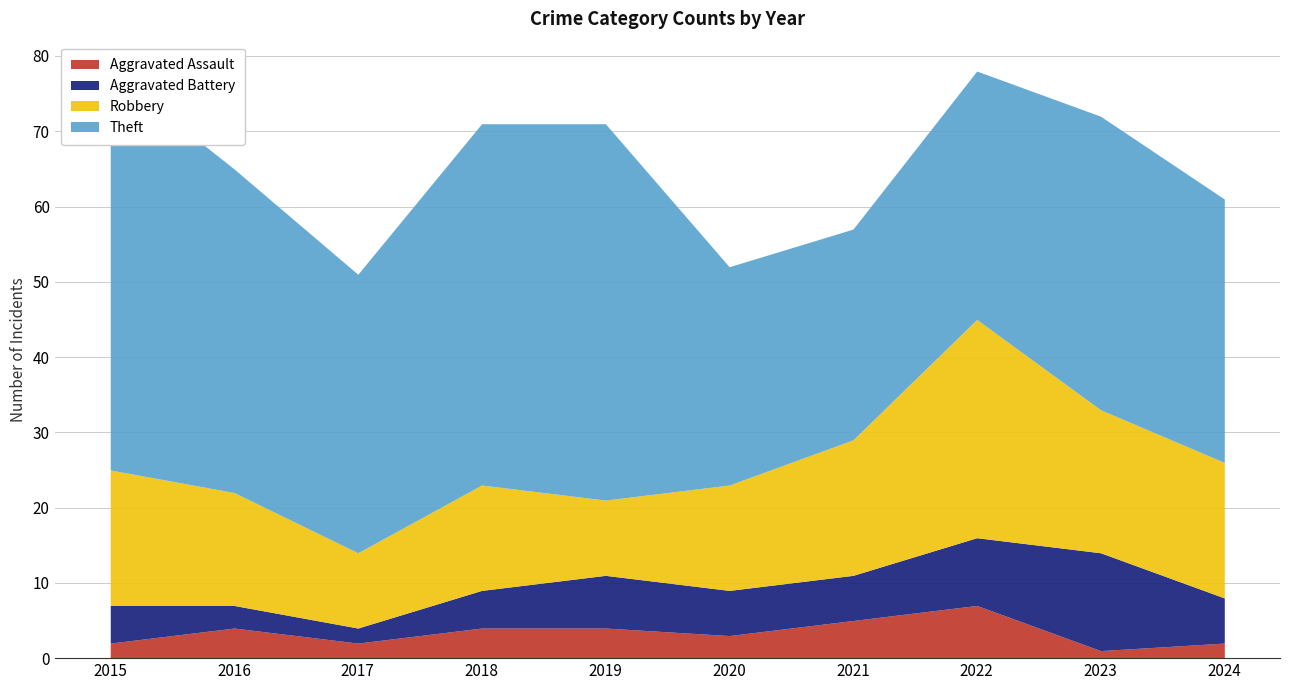

Which series has the largest total across all categories?

Theft